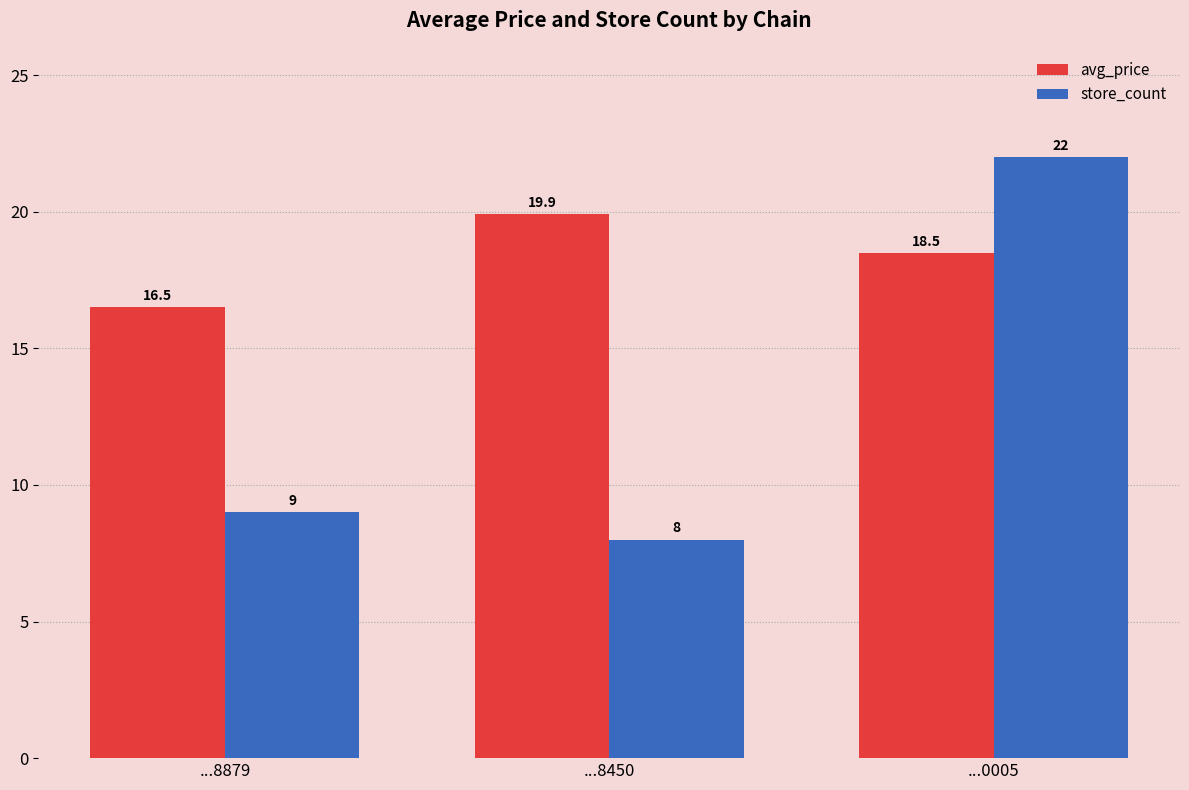

What is the maximum value shown in the chart?

22.0